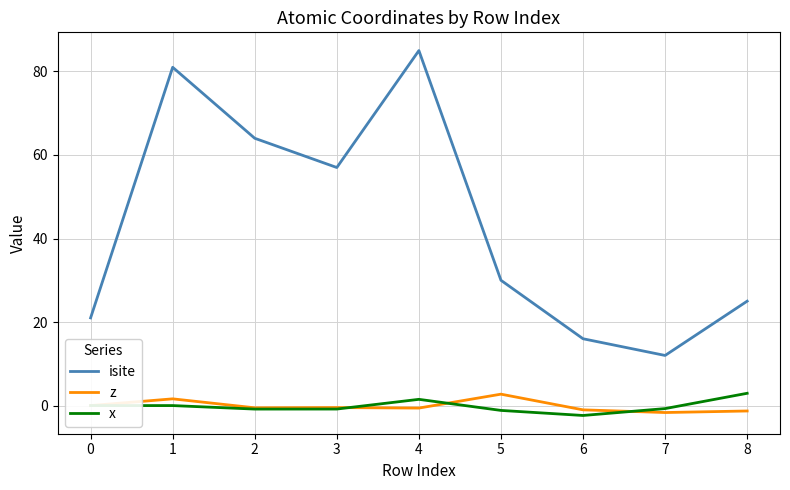

What is the average value of the z series?

-0.1